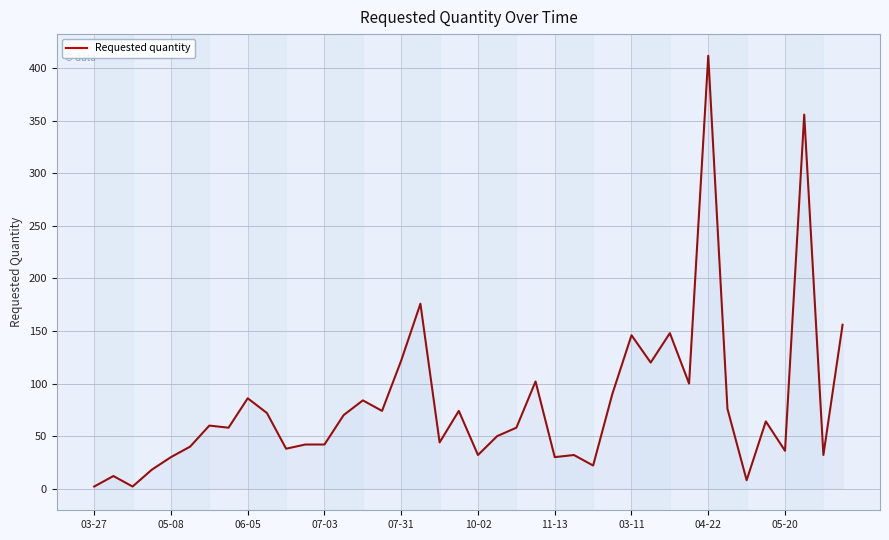

What is the greatest value displayed?

412